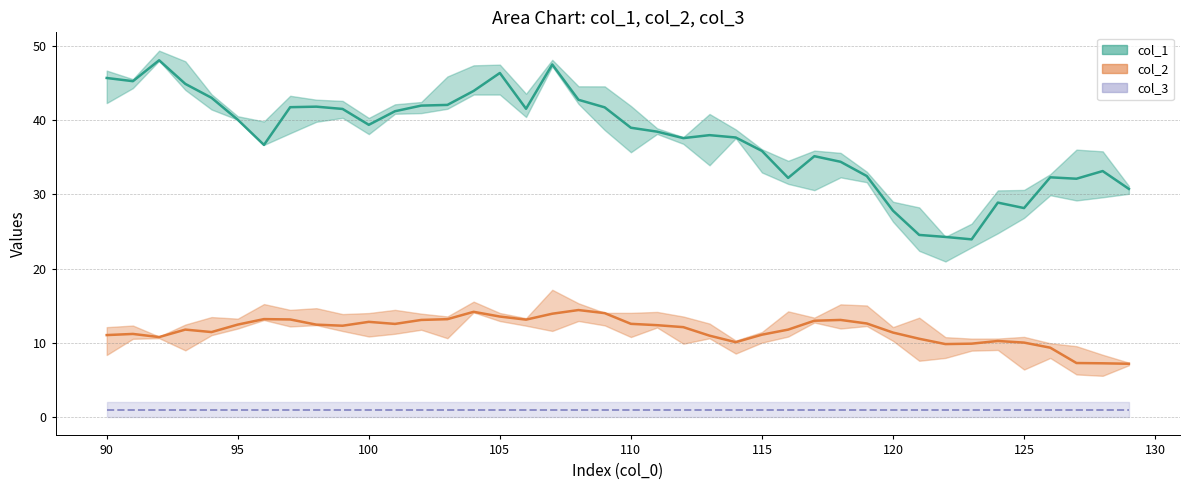

What is the average value of the col_2 series?

11.7